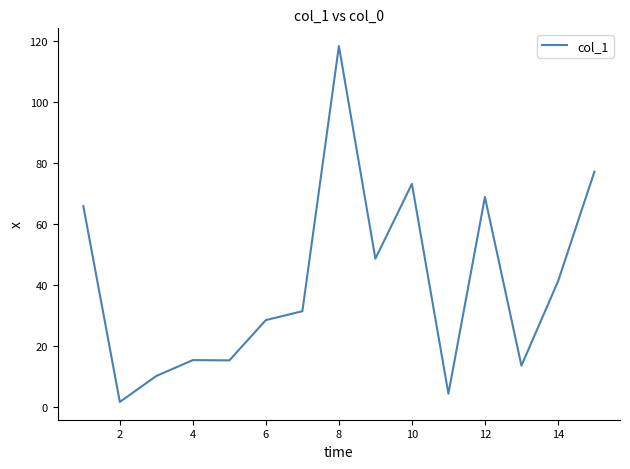

How many values are below 31?

7